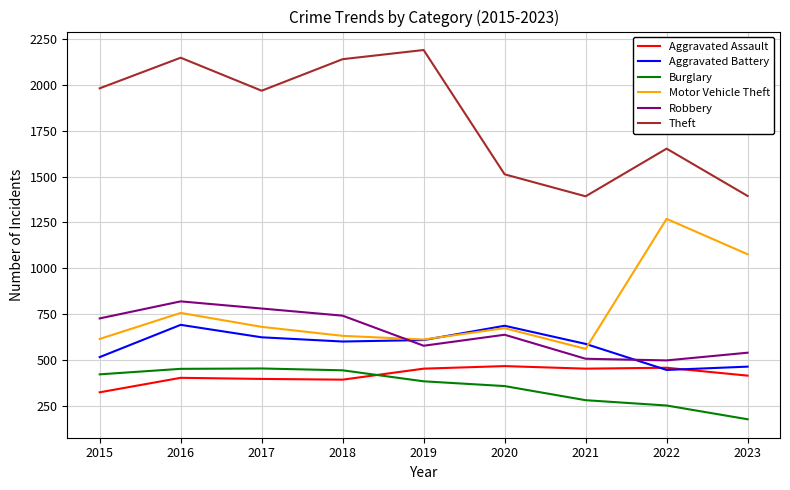

Which series has the largest total across all categories?

Theft